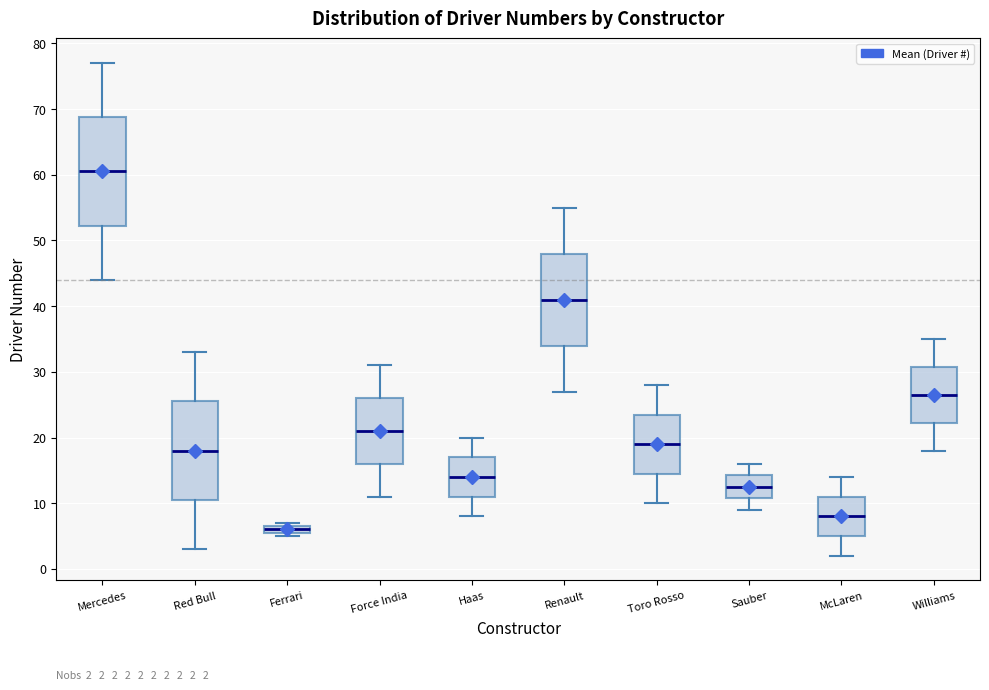

Comparing the boxes themselves (not the whiskers), which one is the tallest?

Mercedes